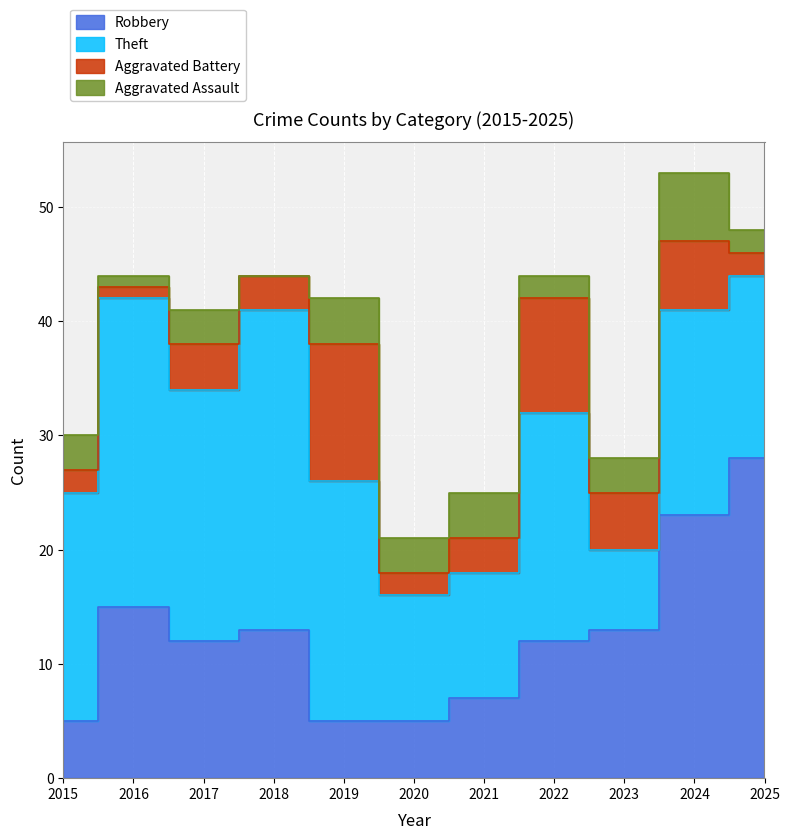

Does the chart display data point markers on the line(s)?

No